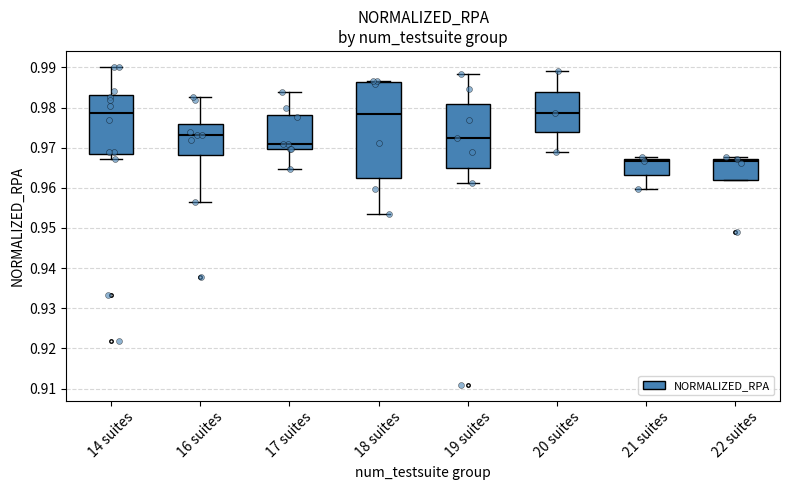

Reading left to right, read every box against the y-axis: the position of its median line, the range the box covers, and the ends of its whiskers. The values are not printed on the chart, so give them approximately, as read against the axis.

14 suites: median 0.979, box 0.968 to 0.983, whiskers 0.967 to 0.990
16 suites: median 0.973, box 0.968 to 0.976, whiskers 0.957 to 0.983
17 suites: median 0.971, box 0.970 to 0.978, whiskers 0.965 to 0.984
18 suites: median 0.978, box 0.963 to 0.986, whiskers 0.954 to 0.987
19 suites: median 0.972, box 0.965 to 0.981, whiskers 0.961 to 0.988
20 suites: median 0.979, box 0.974 to 0.984, whiskers 0.969 to 0.989
21 suites: median 0.967 (just below the box's upper edge), box 0.963 to 0.967, whiskers 0.960 to 0.968
22 suites: median 0.967 (just below the box's upper edge), box 0.962 to 0.967, whiskers 0.962 to 0.968